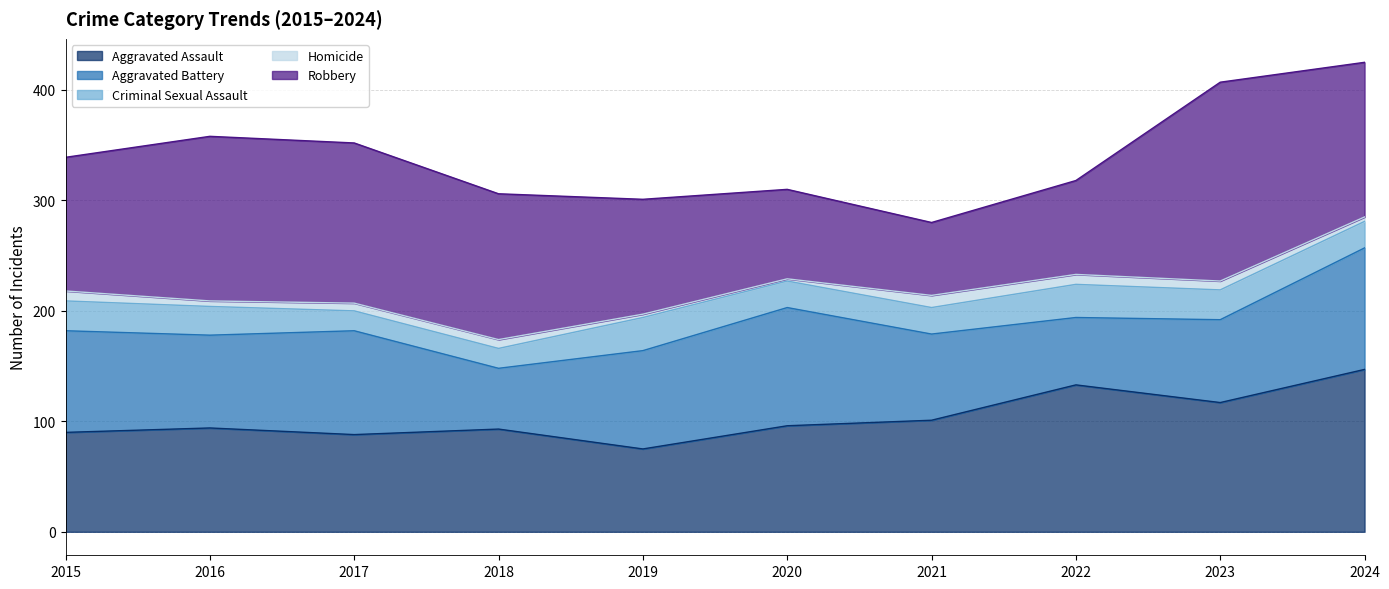

Count the number of data series in this chart.

5